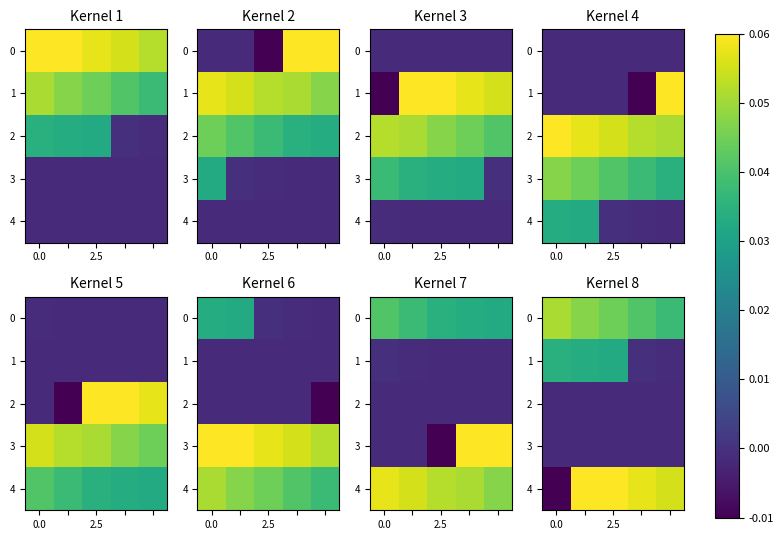

What is the spread (max minus min) of values at 3?

0.1